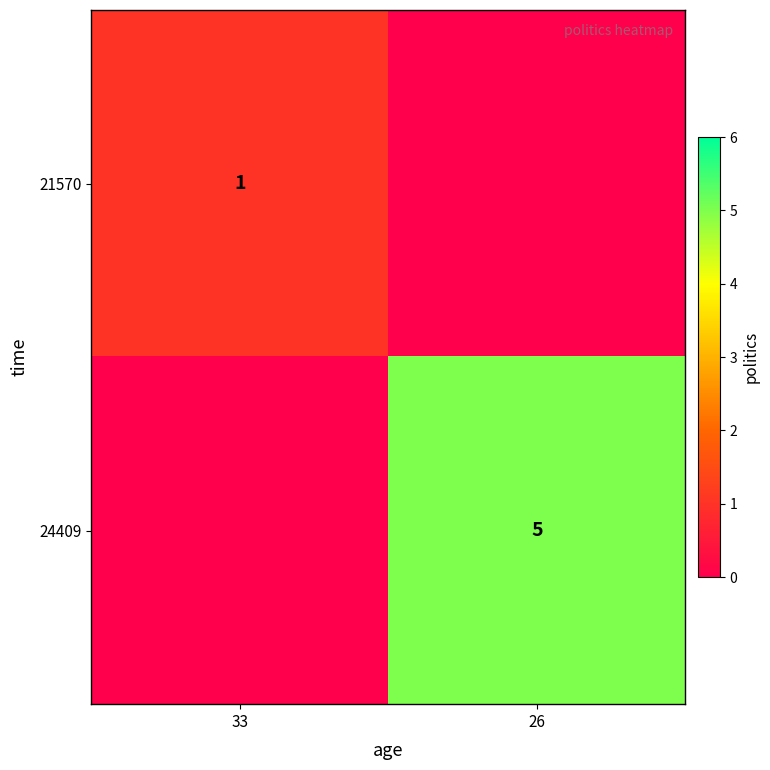

The 21570 series shows 1 at 33. True or false?

True